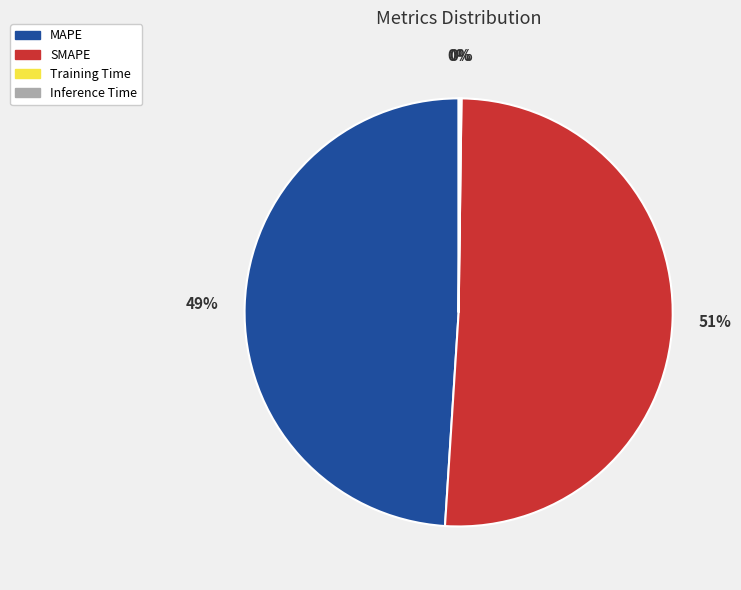

To the nearest percent, what portion does MAPE represent?

49%